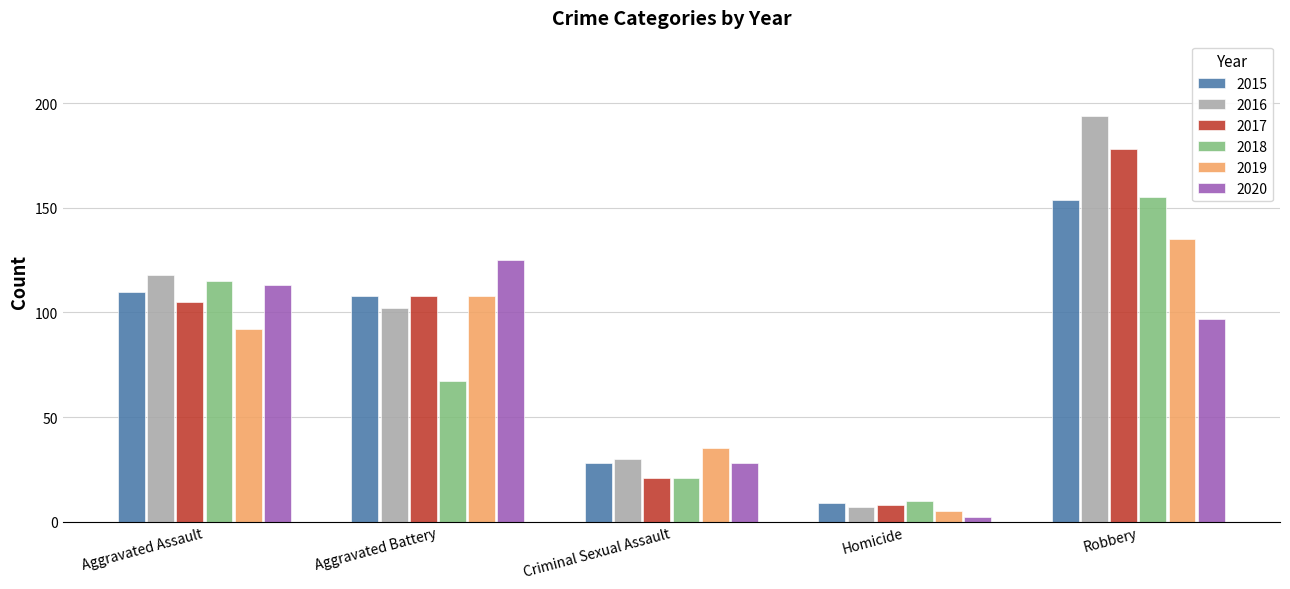

What is the total value across all series at Aggravated Assault?

653